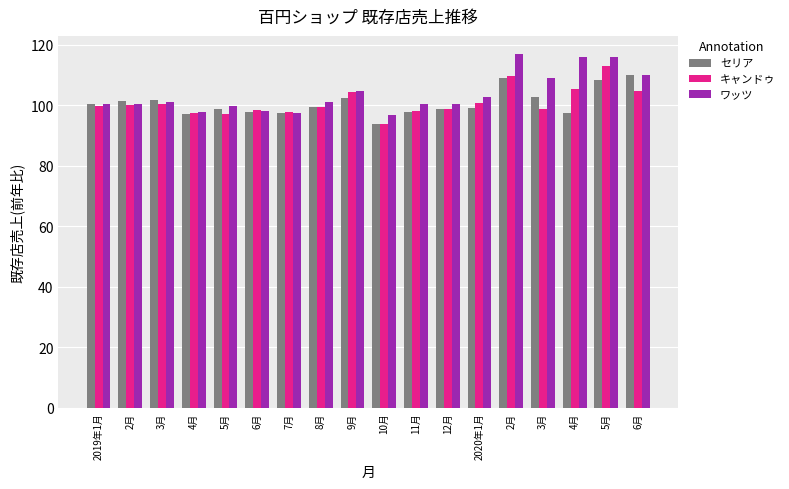

True or false: ワッツ has a value of 135.4 at 2月.

False